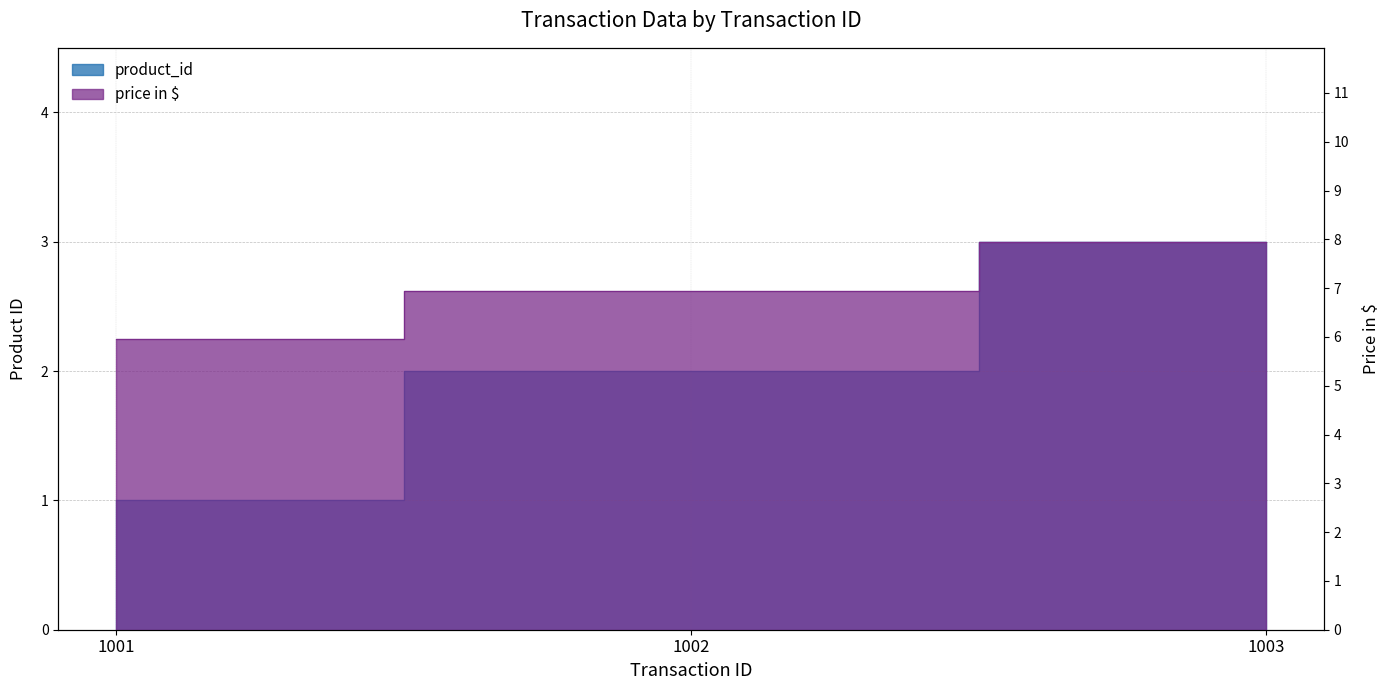

Count the product_id values in the range 1 to 3.

3